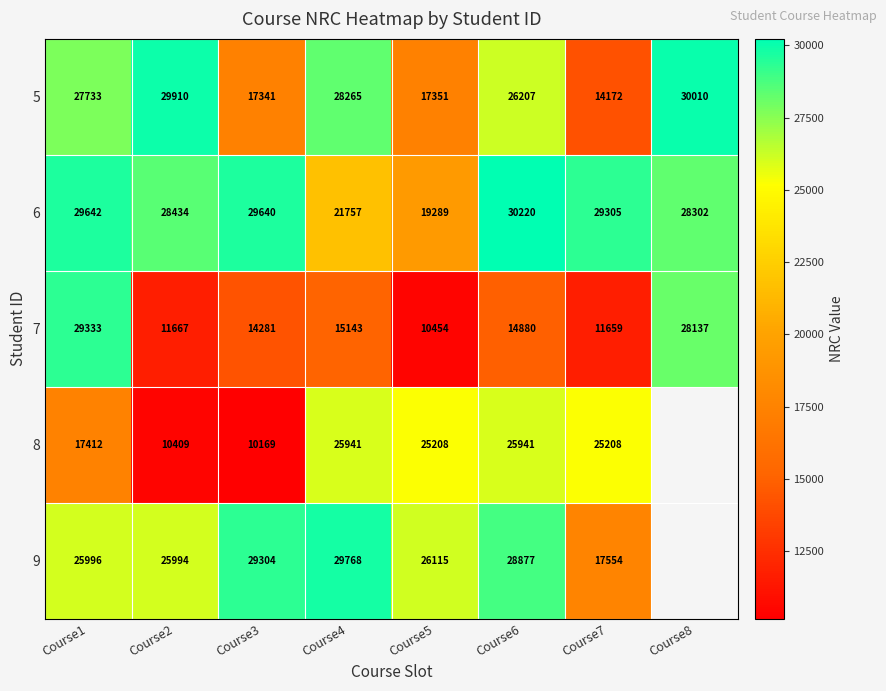

Is it true that 5 equals 30010 at Course8?

True